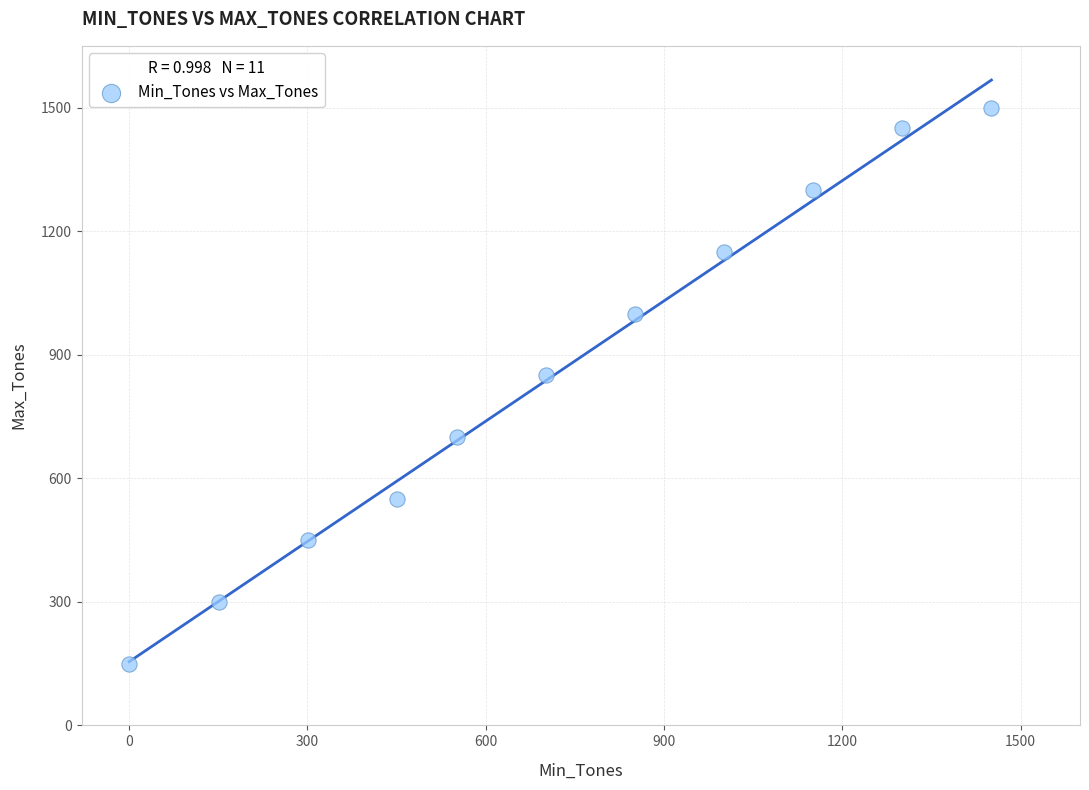

What Y value in the scatter plot is closest to 825?

850